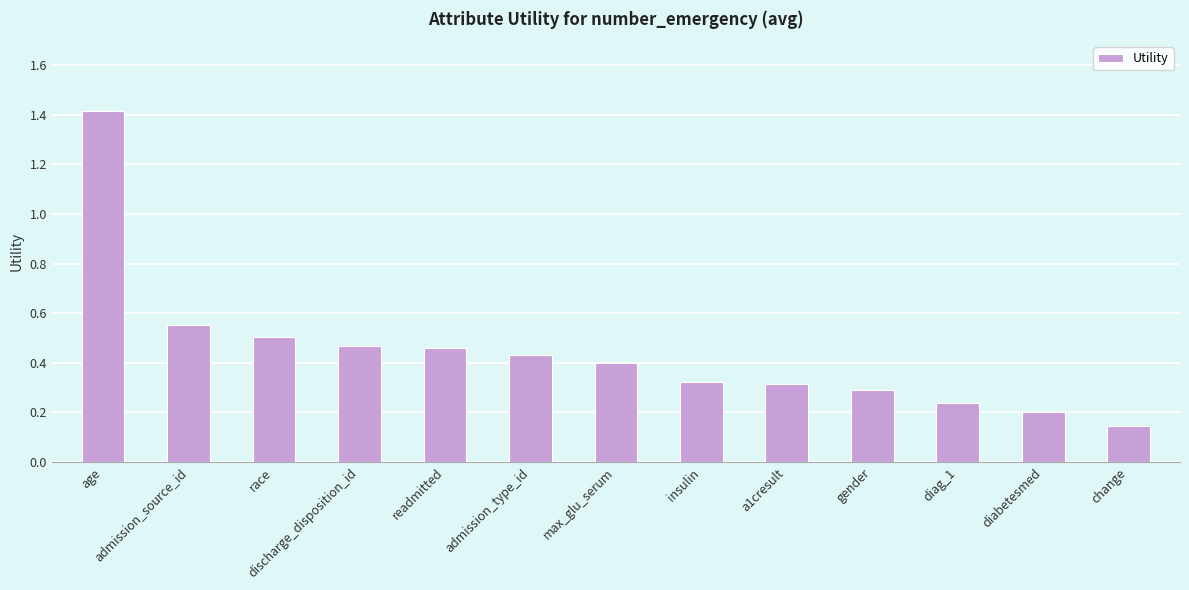

At which category does the chart reach its minimum across all series?

change